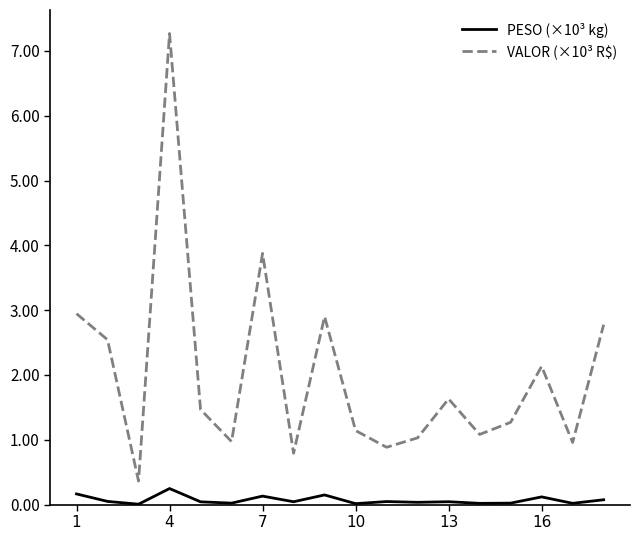

What are all the series names shown in the legend?

PESO (×10³ kg), VALOR (×10³ R$)